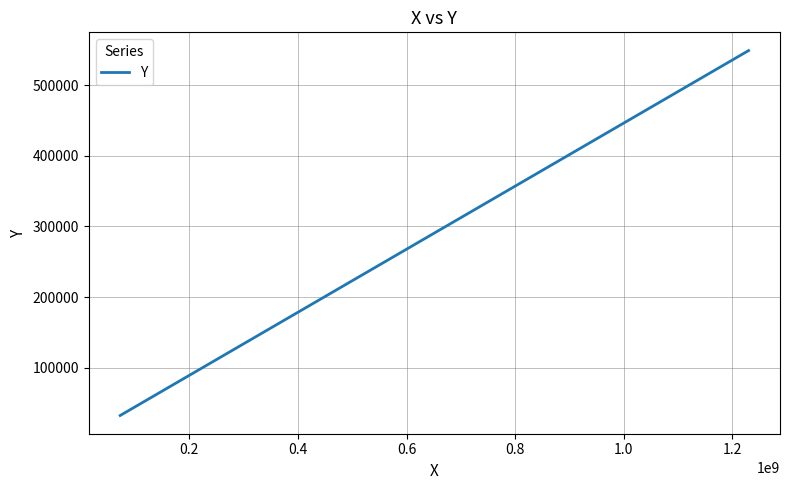

What is the minimum value shown in the chart?

32412.7